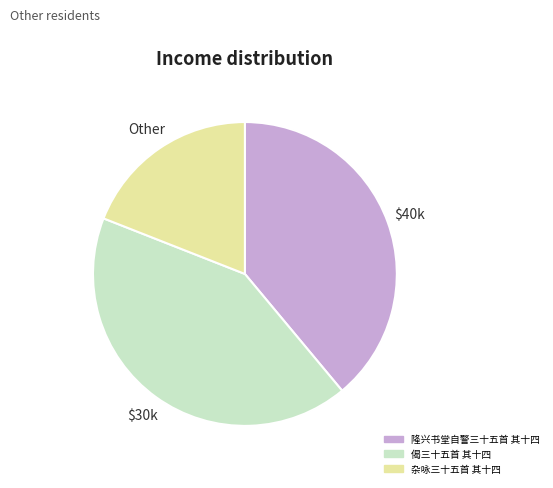

Count the number of slices in the pie.

3